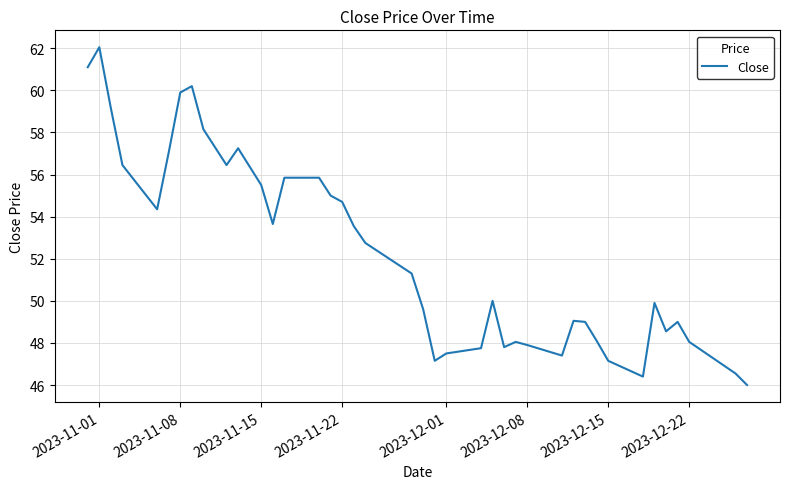

What is the smallest value displayed?

46.0